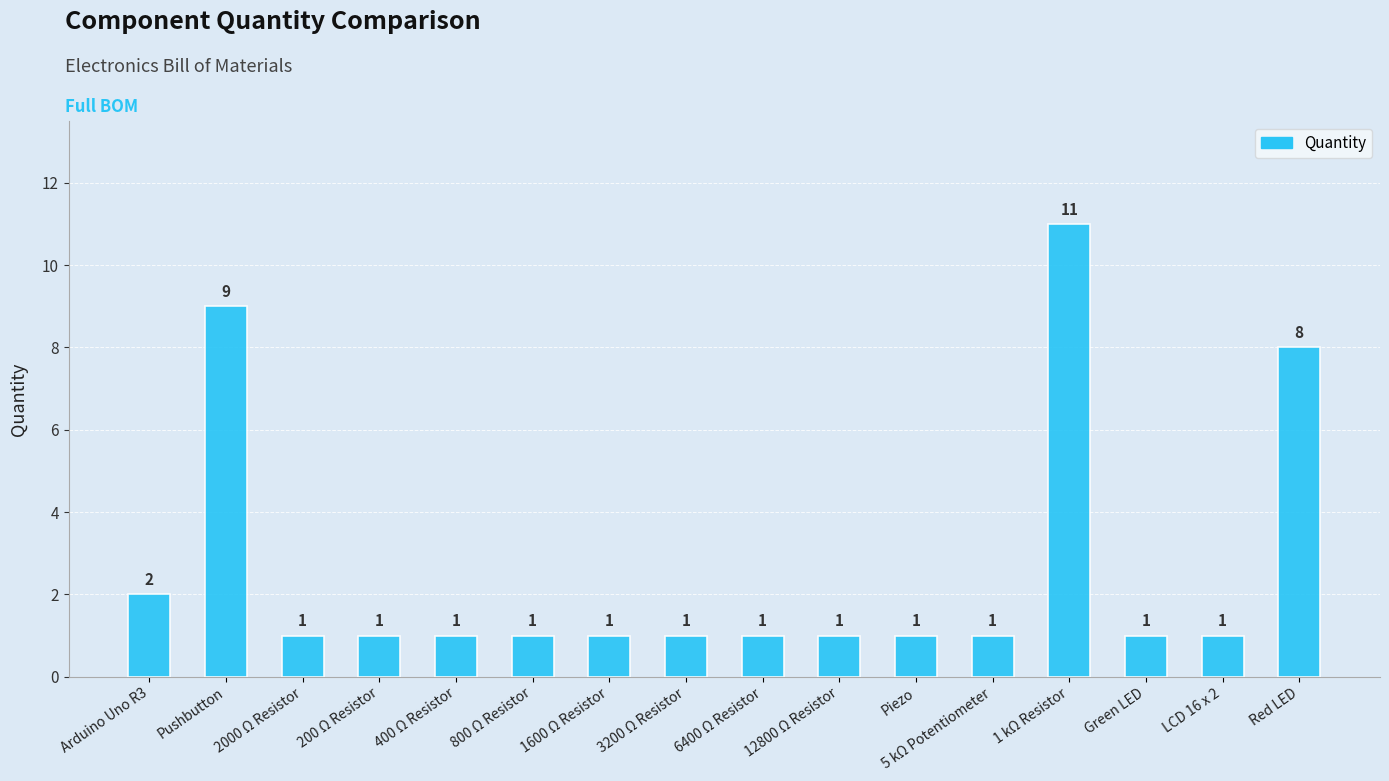

What is the label of the 8th bar from the left?

3200 Ω Resistor